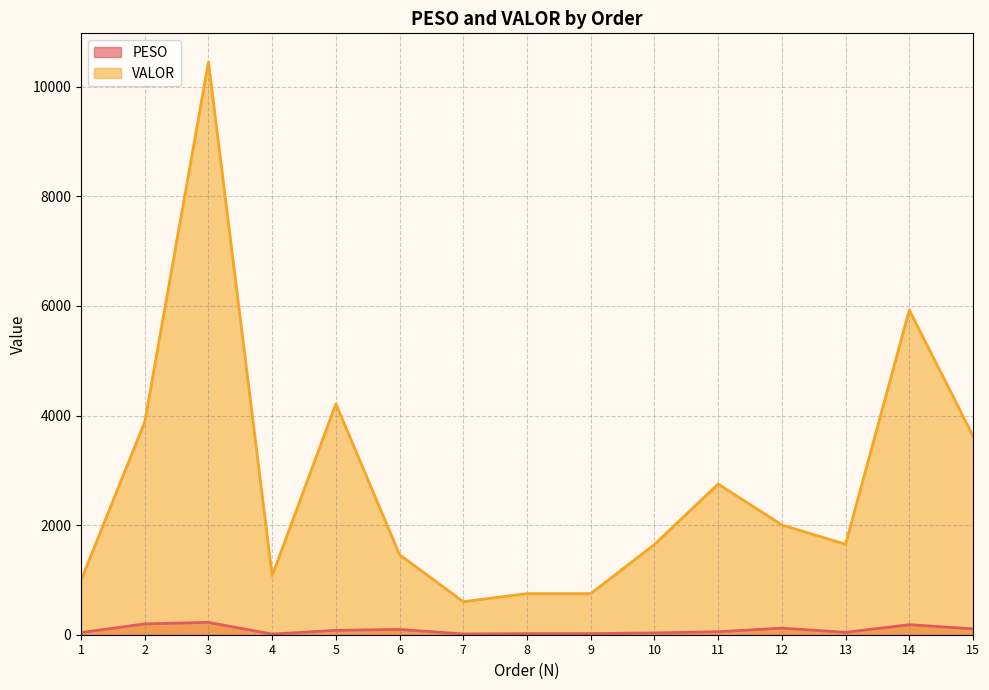

Which series has the largest range (max minus min)?

VALOR